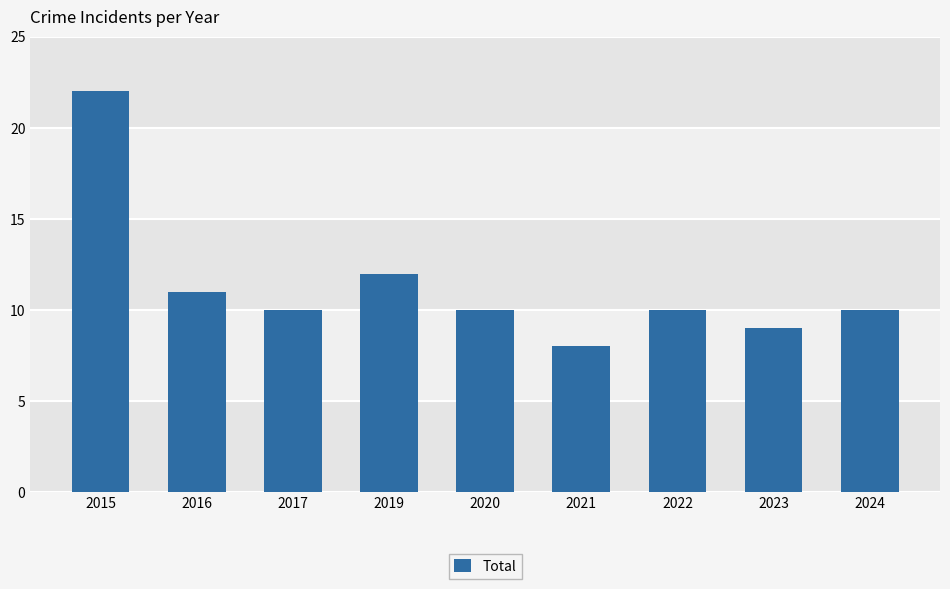

At which label is the value closest to 15?

2019